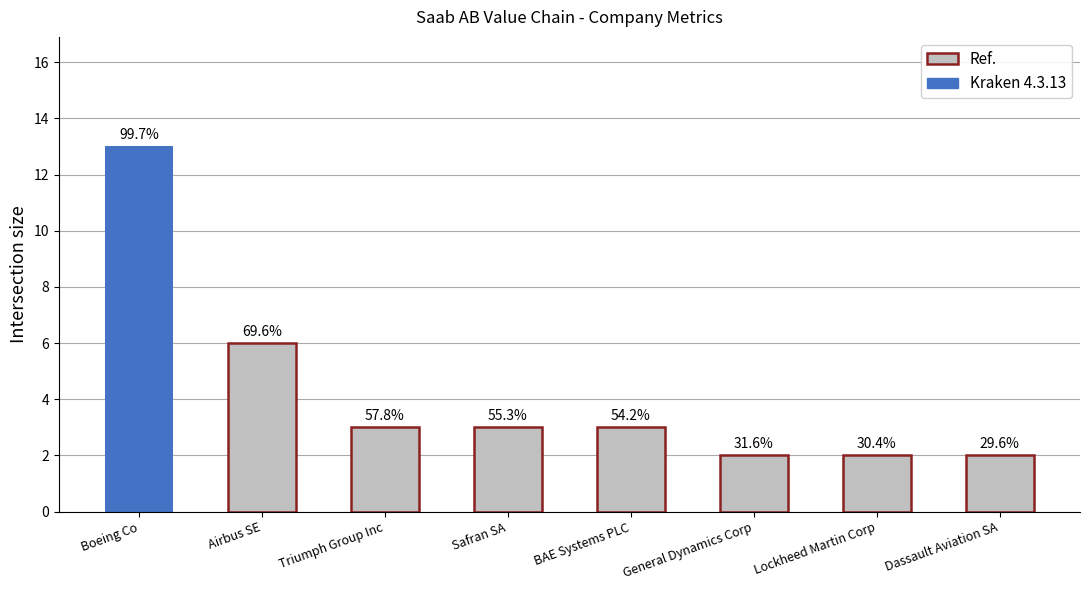

Does the chart contain any negative values?

No